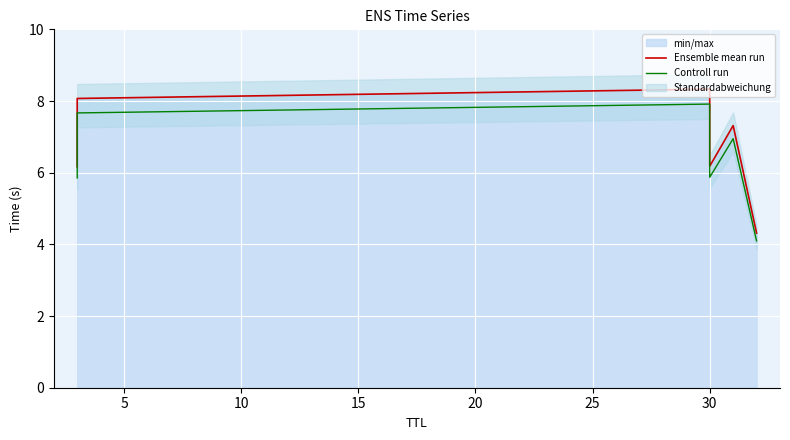

What is the average value of the Ensemble mean run series?

6.7